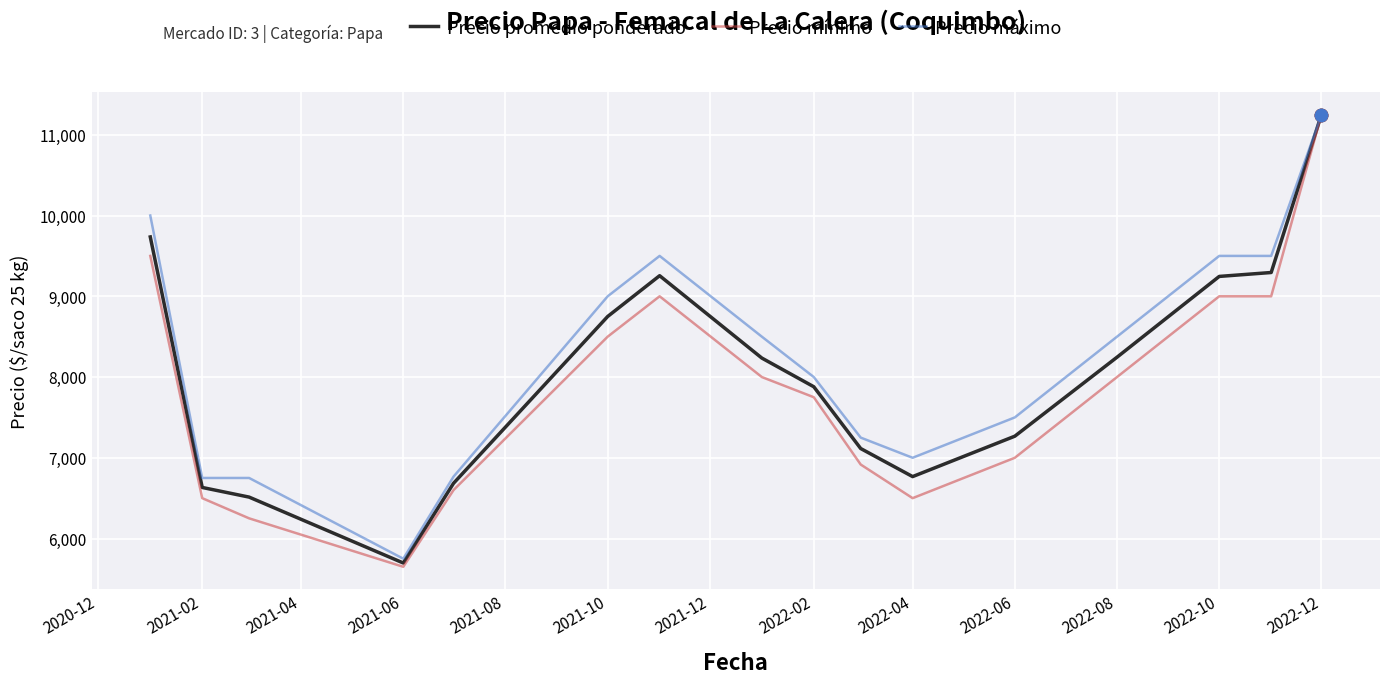

What is the highest value of the Precio promedio ponderado series?

11250.0